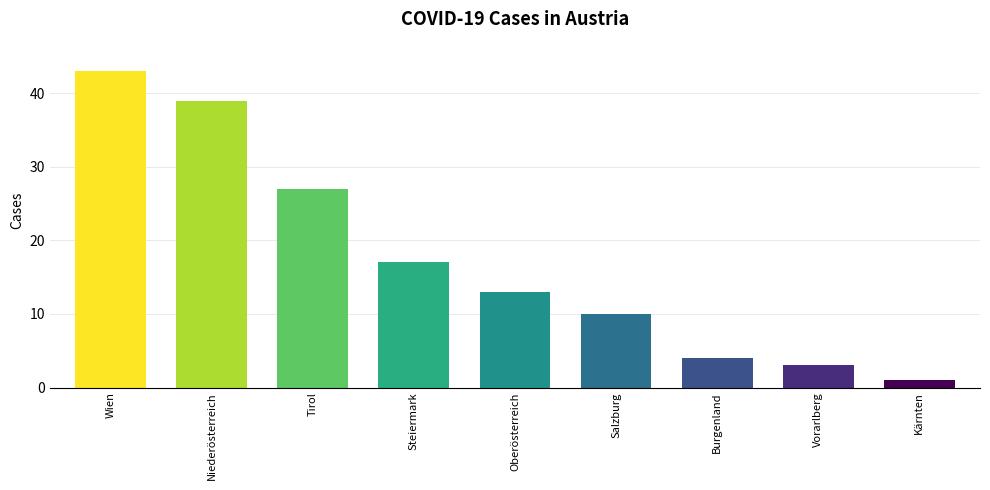

How many data points are less than 13?

4